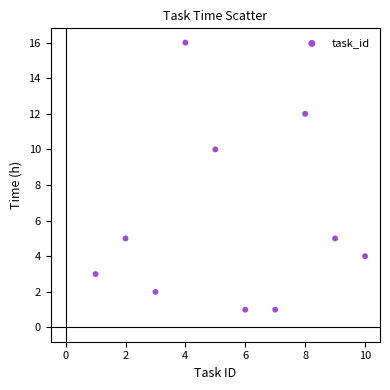

What is the range of Y values (max minus min)?

15